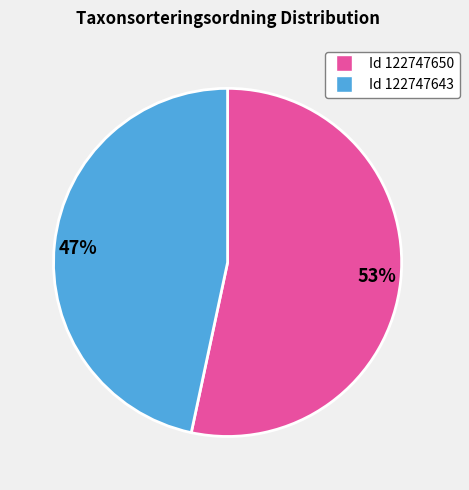

What is the ratio of the value at 47% to the value at 53%?

0.9